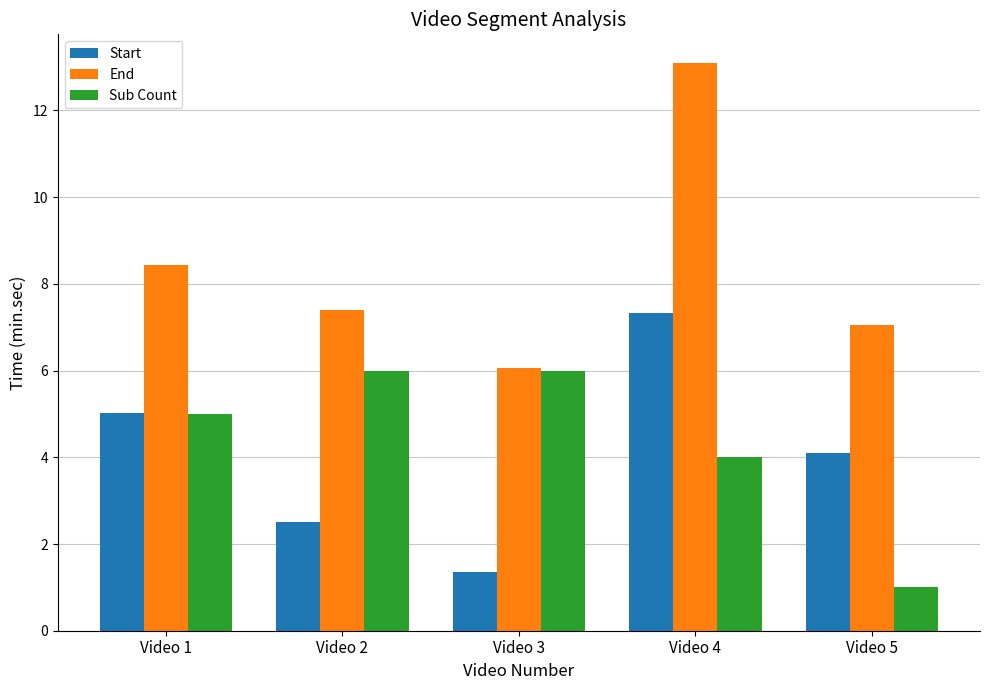

How many groups of bars are there?

5